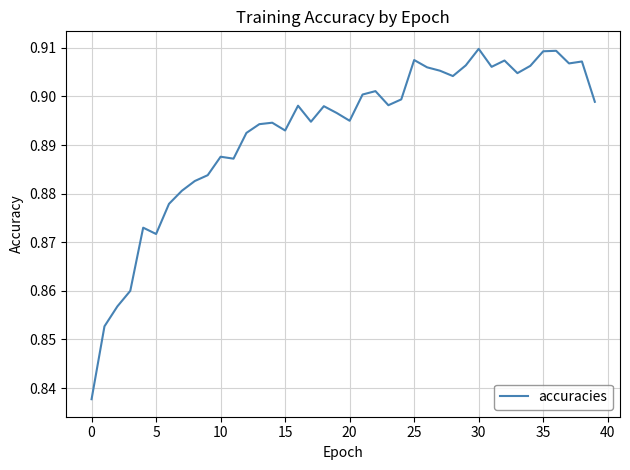

How many lines are shown in the chart?

1